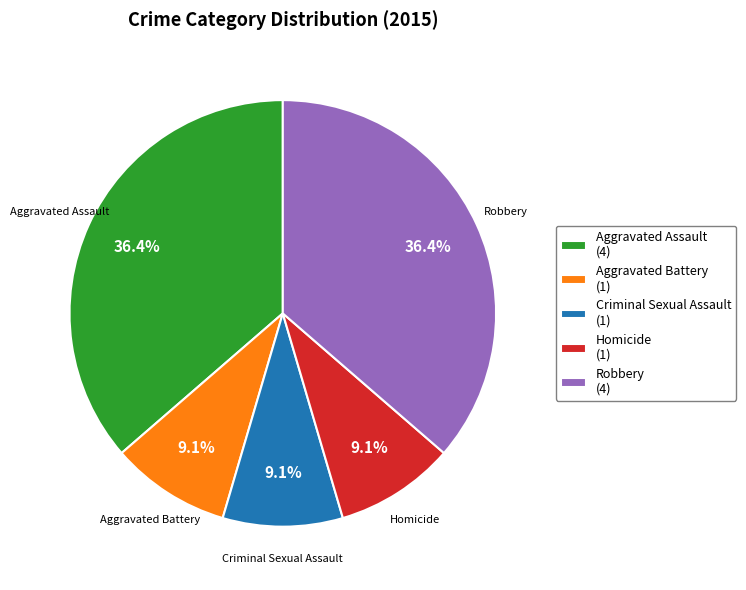

Does Homicide account for over 50% of the chart?

No